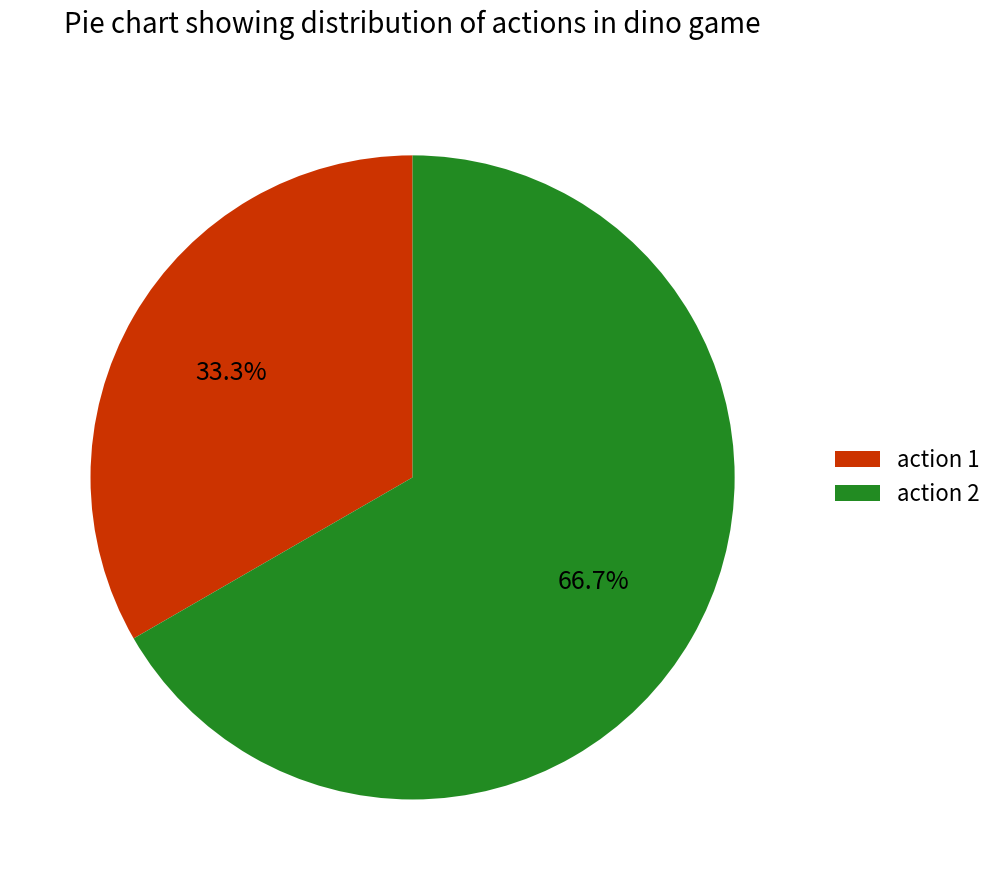

Rank the categories by value from highest to lowest.

action 2, action 1